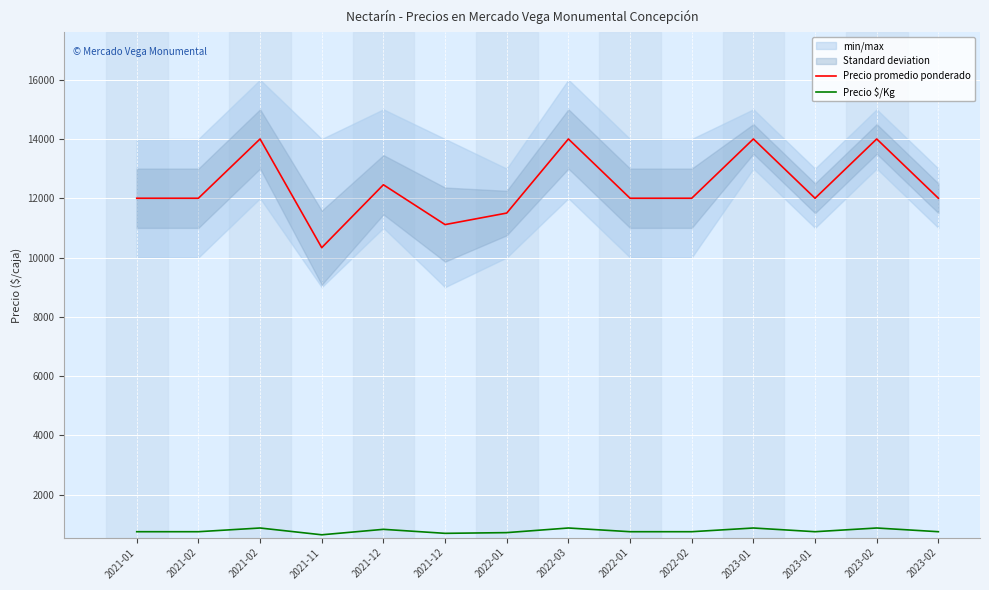

List the labels in order of Precio promedio ponderado value, largest first.

2021-02, 2022-03, 2023-01, 2023-02, 2021-12, 2021-01, 2021-02, 2022-01, 2022-02, 2023-01, 2023-02, 2022-01, 2021-12, 2021-11